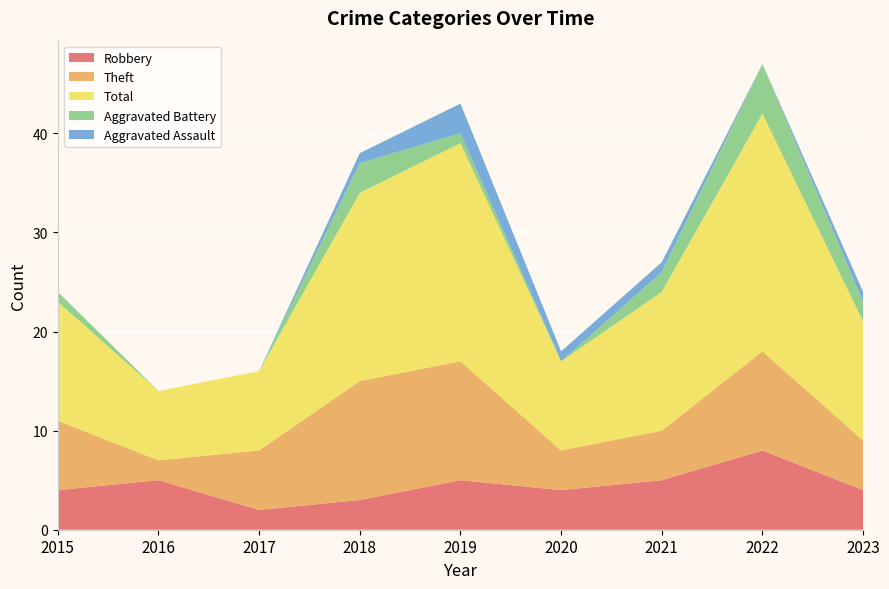

Reading left to right, extract all data points from this chart.

Robbery: 4	5	2	3	5	4	5	8	4
Theft: 7	2	6	12	12	4	5	10	5
Total: 12	7	8	19	22	9	14	24	12
Aggravated Battery: 1	0	0	3	1	0	2	5	2
Aggravated Assault: 0	0	0	1	3	1	1	0	1